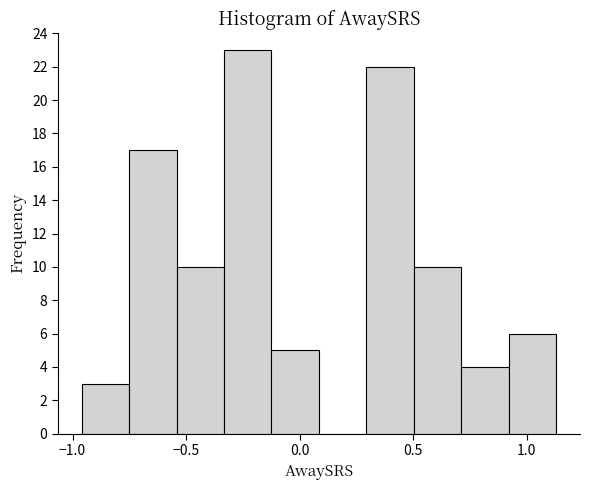

Reading left to right, list every bar in this chart as the range it spans on the x-axis followed by its height. Neither the bar edges nor the heights are printed on the chart, so give them approximately, as read against the axes.

-0.95 to -0.75: 3
-0.75 to -0.55: 17
-0.55 to -0.35: 10
-0.35 to -0.10: 23
-0.10 to 0.10: 5
0.10 to 0.30: 0
0.30 to 0.50: 22
0.50 to 0.70: 10
0.70 to 0.90: 4
0.90 to 1.15: 6